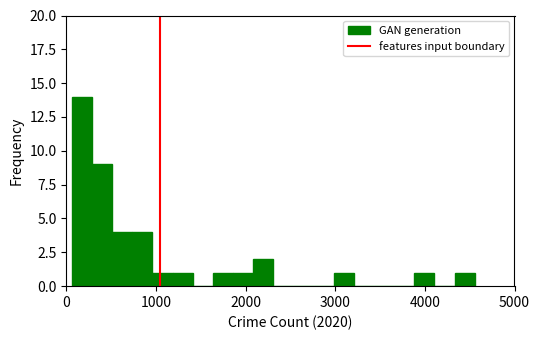

Around what value on the x-axis is the tallest bar? Give the approximate position of its centre, as read against the axis.

200